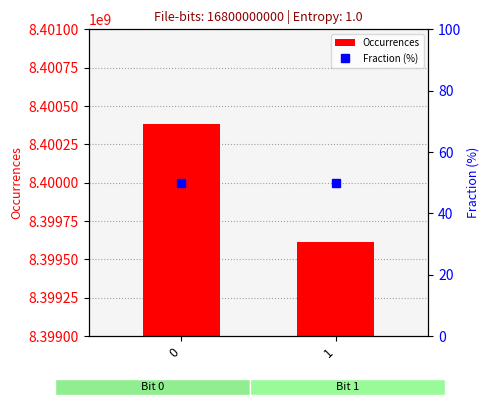

What is the average value of the Fraction (%) series?

50.0